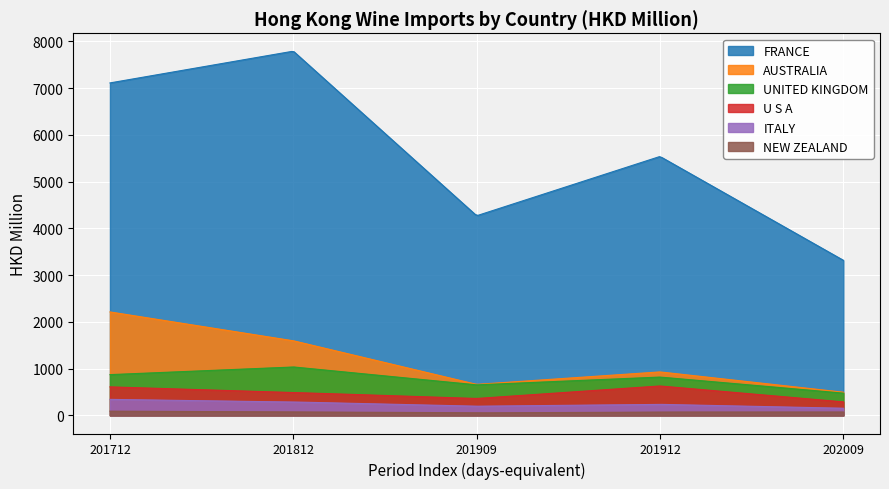

What is the maximum value for ITALY?

340.9